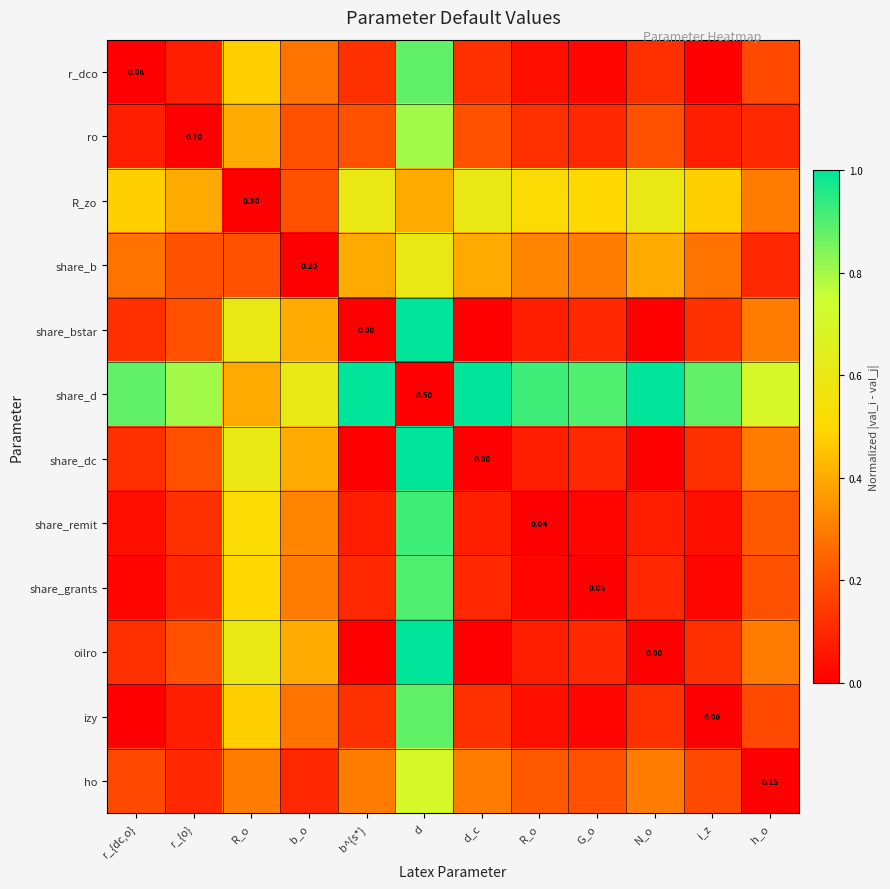

Is the value of oilro at h_o greater than the value of ro at G_o?

Yes